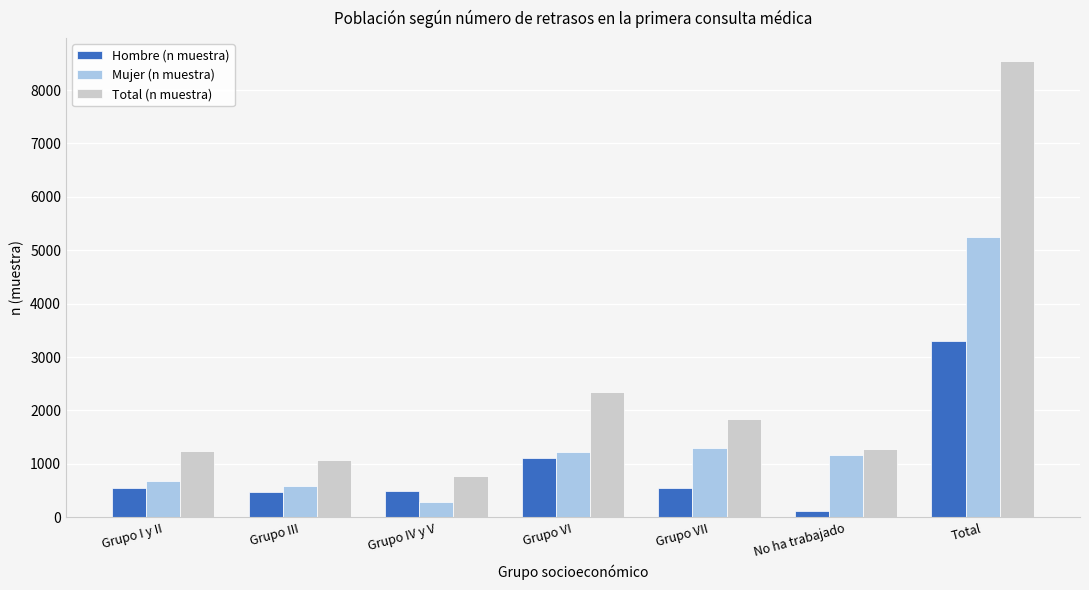

How many bars are there in each group?

3